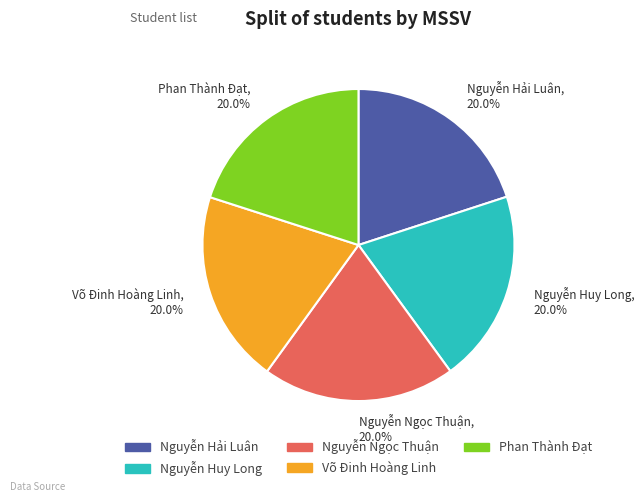

Combined, what portion of the pie is Nguyễn Huy Long and Nguyễn Hải Luân?

40.0%